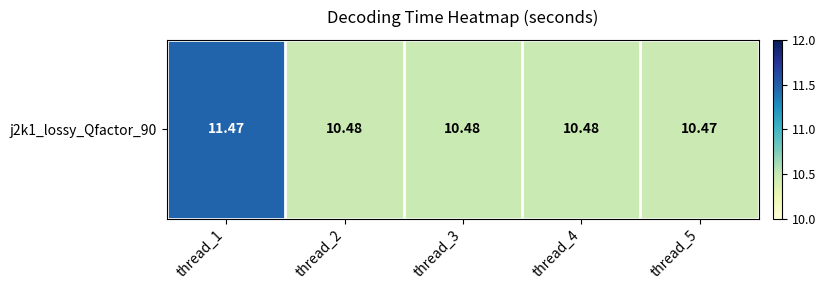

List the labels in order of value, largest first.

thread_1, thread_3, thread_4, thread_2, thread_5